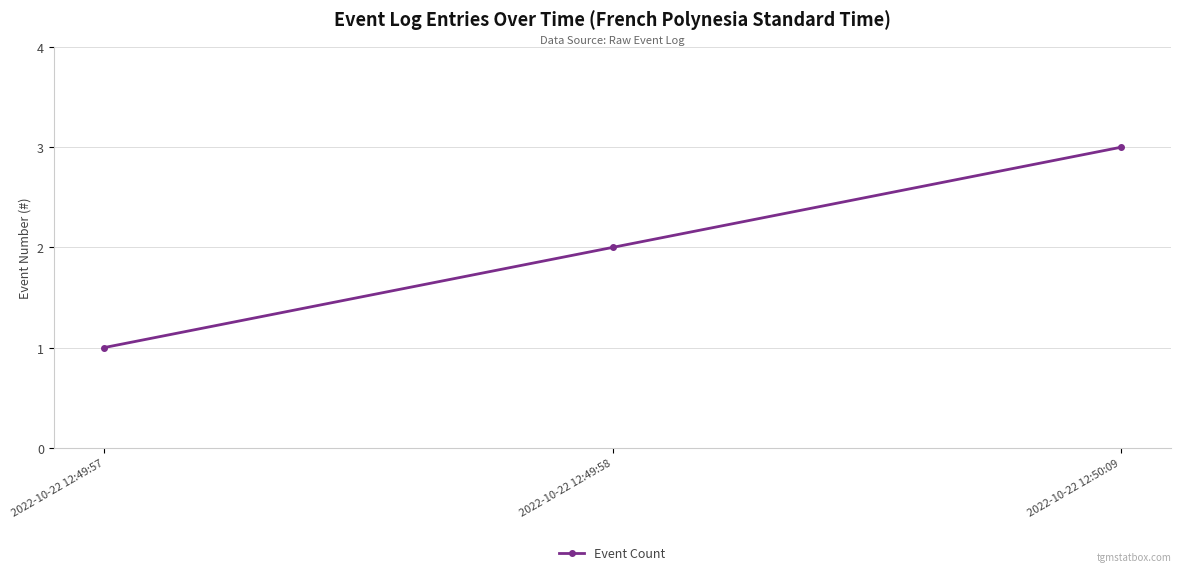

How many distinct data groups are displayed?

1